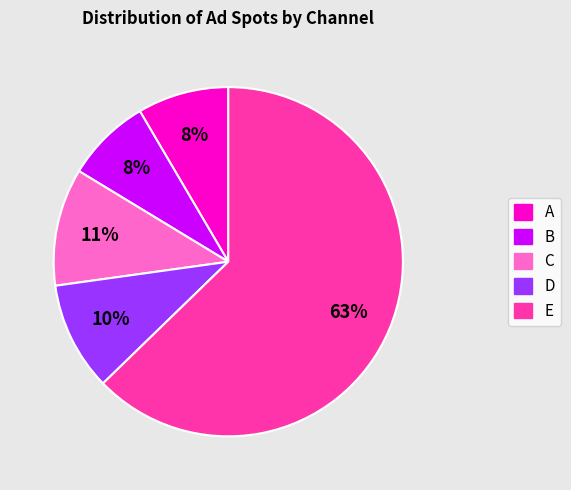

To the nearest percent, what is the combined percentage of E and D?

73%